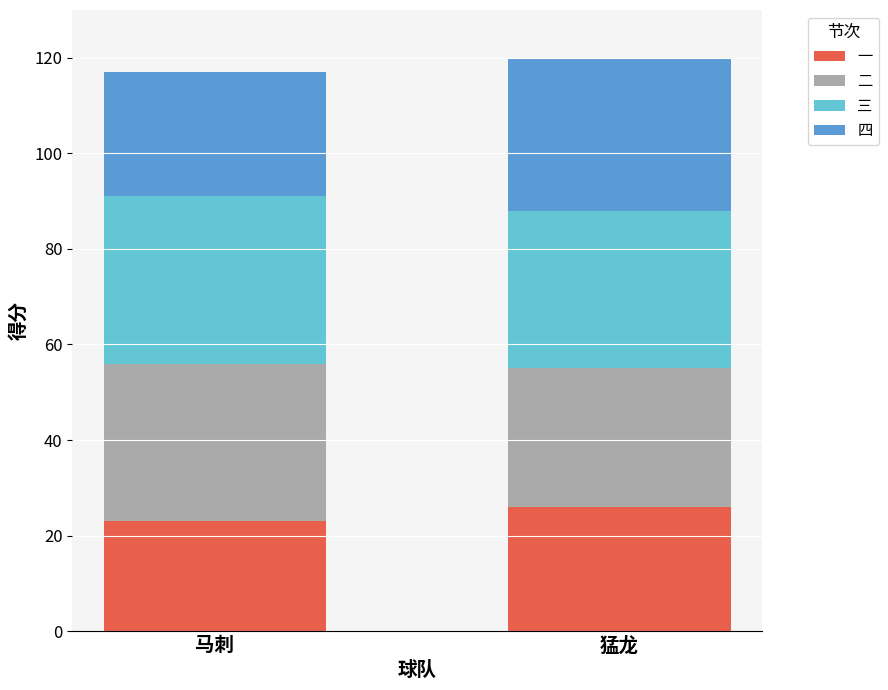

Rank the categories by 一 value from lowest to highest.

马刺, 猛龙